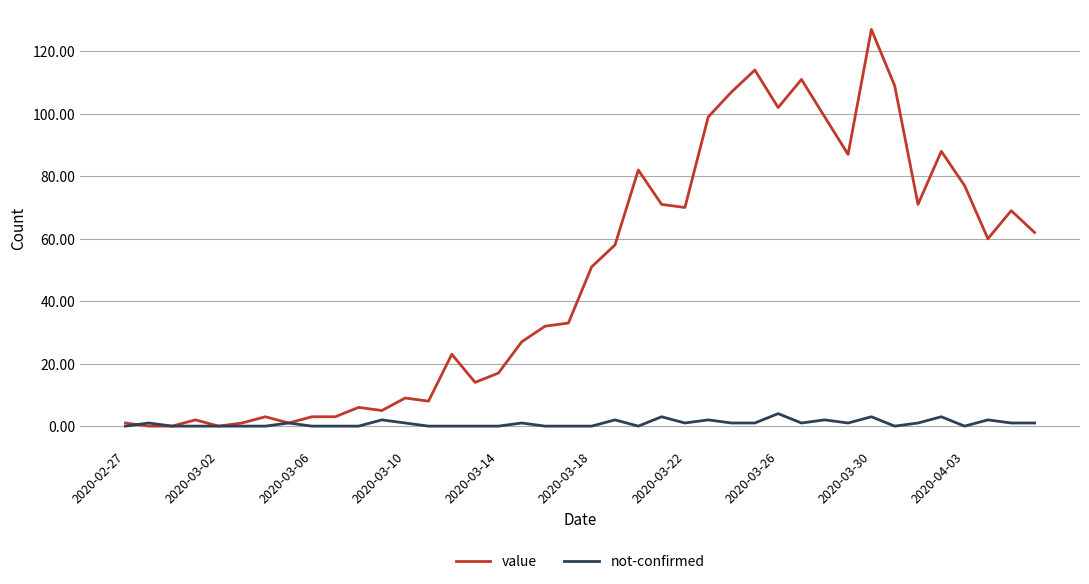

Rank the series by their maximum value, from highest to lowest.

value, not-confirmed